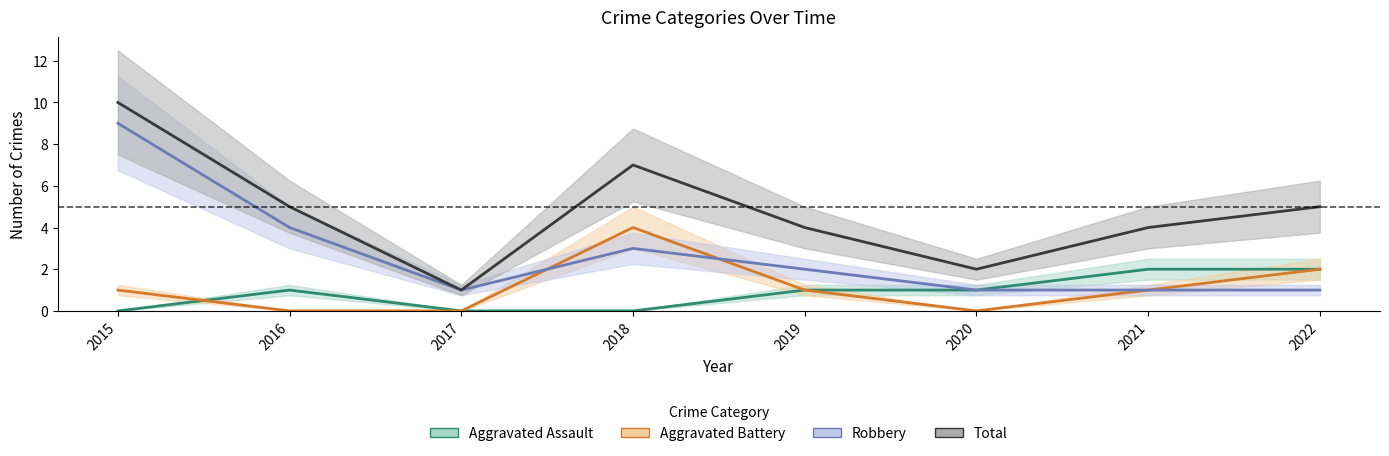

Is it true that Aggravated Assault equals -1 at 2018?

False